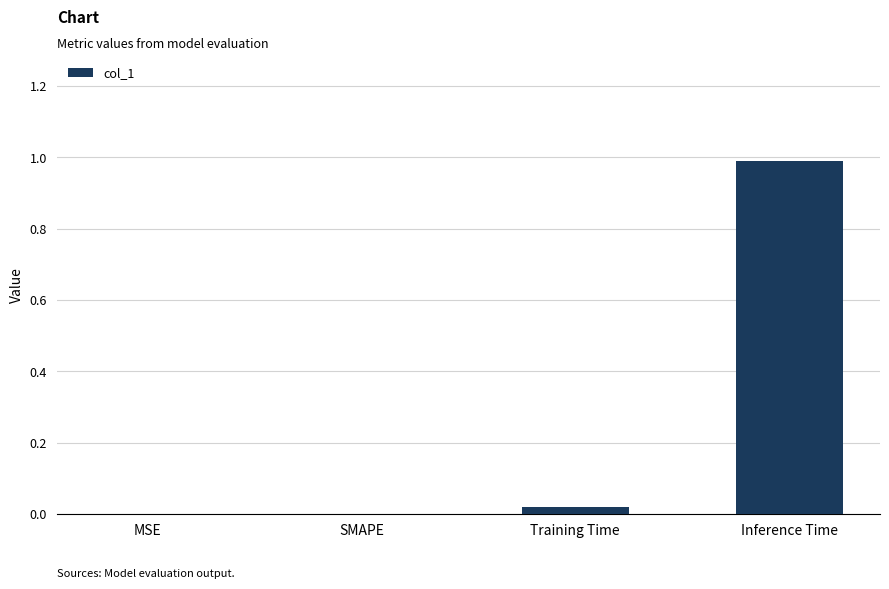

What is the sum of all values?

1.0